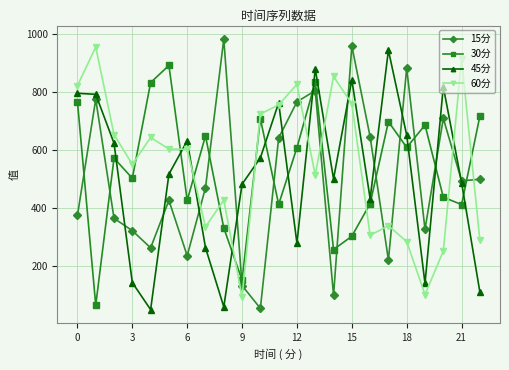

What is the minimum value for 45分?

50.7